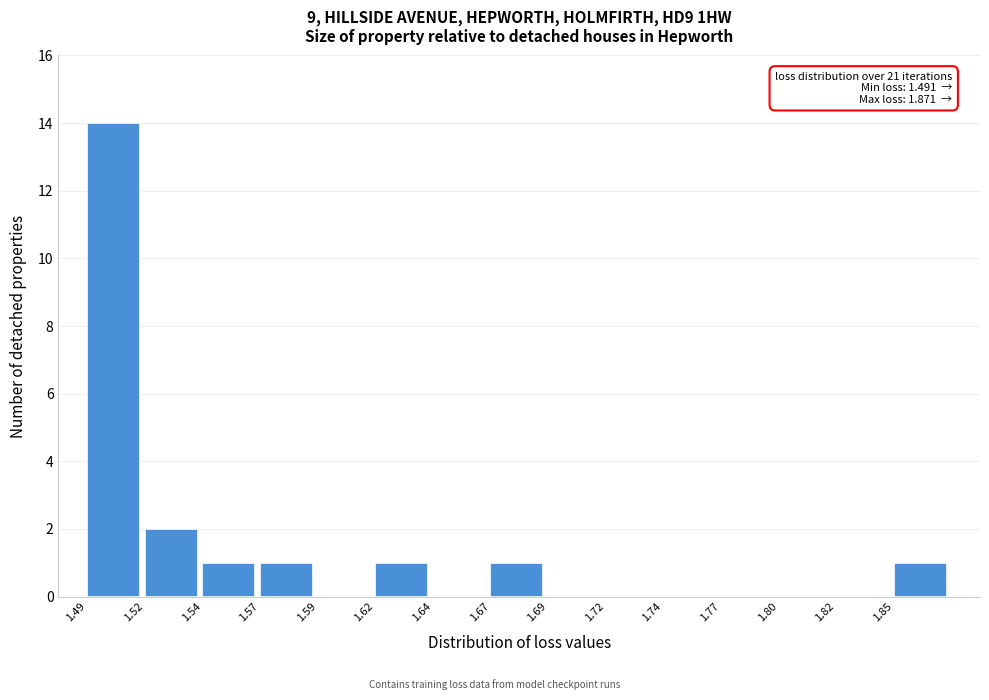

Reading right to left, transcribe all the data shown in this chart.

1.85=1	1.82=0	1.80=0	1.77=0	1.74=0	1.72=0	1.69=0	1.67=1	1.64=0	1.62=1	1.59=0	1.57=1	1.54=1	1.52=2	1.49=14